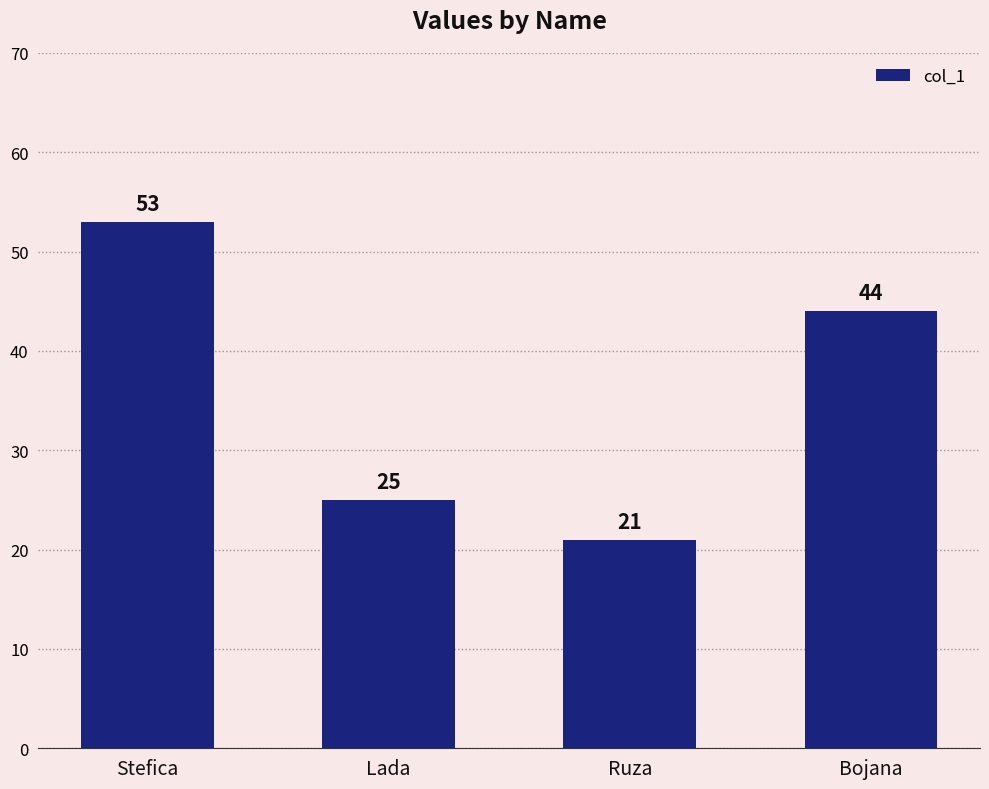

What is the difference between the maximum and minimum values?

32